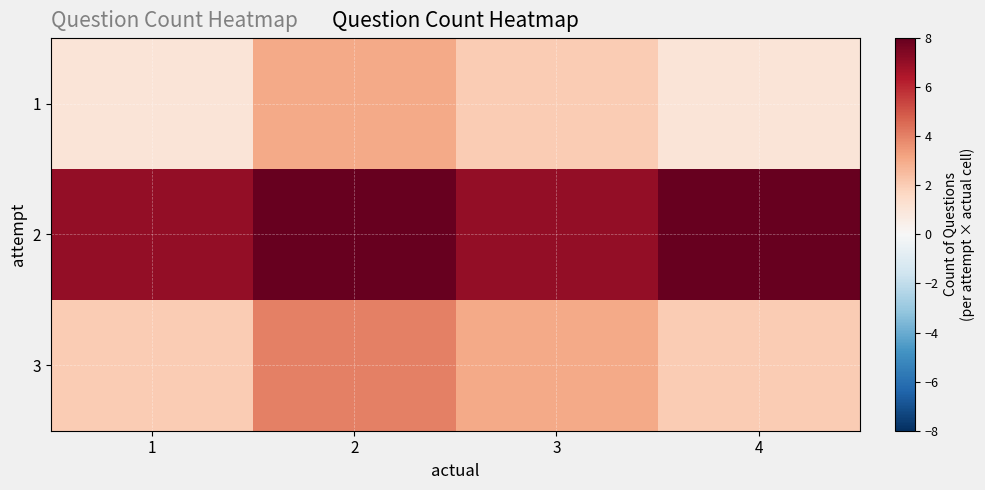

Between 2 and 3, which is larger?

2